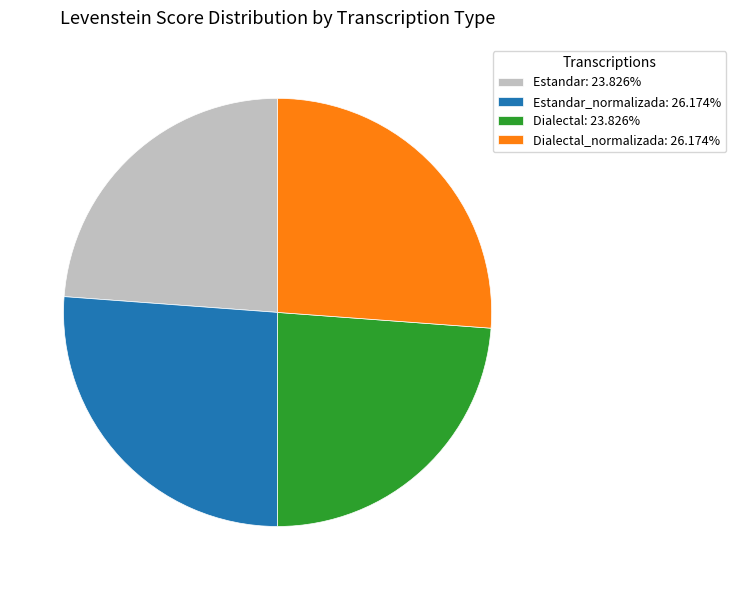

Is there a majority slice in this chart?

No